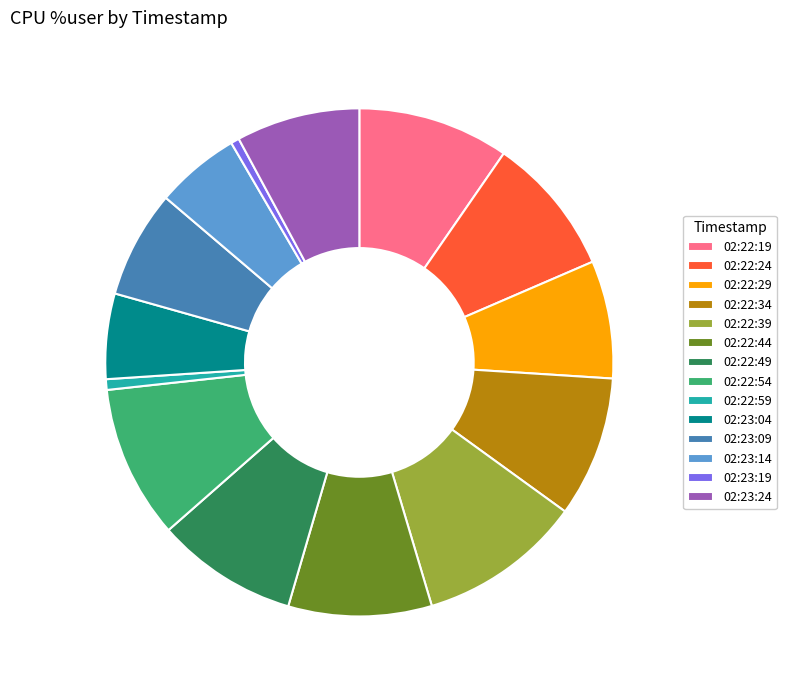

Do 02:22:54 and 02:22:59 together represent more than half of the pie?

No